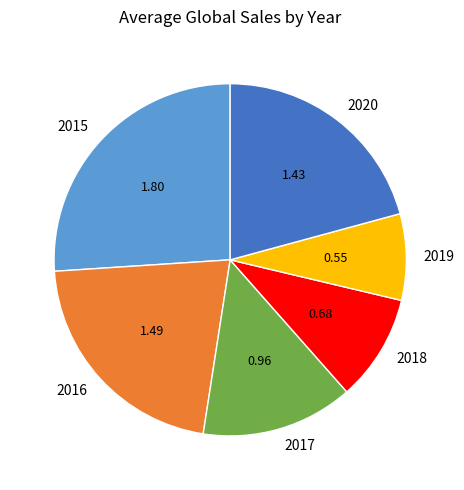

How many segments does this pie chart have?

6